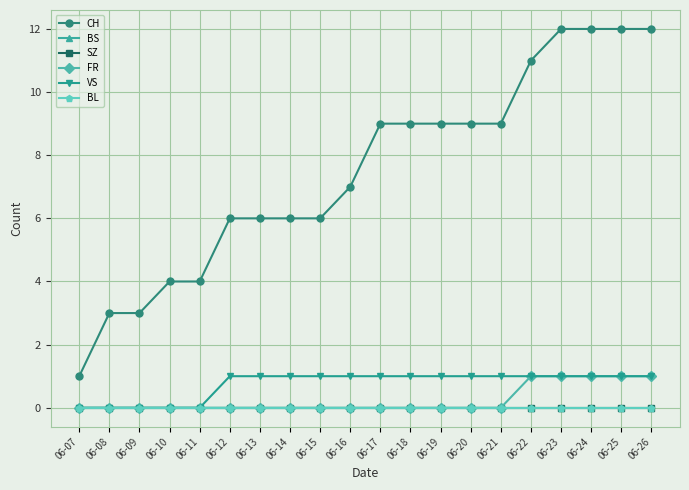

What is the spread (max minus min) of values at 06-15?

6